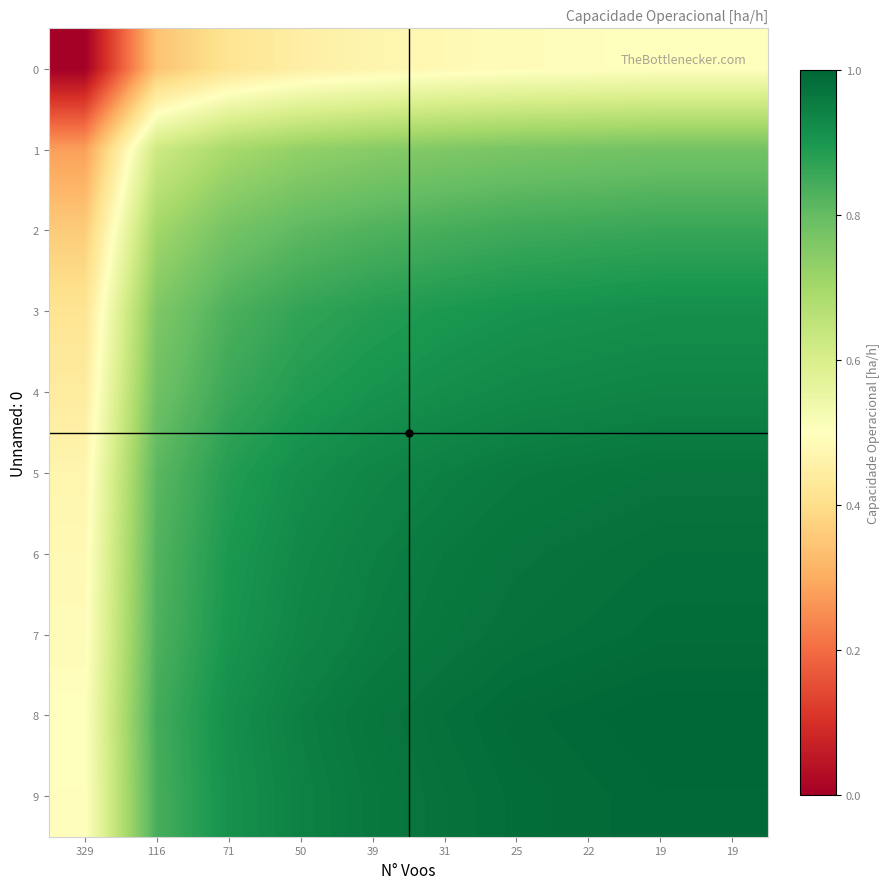

Reading right to left, what are all the values shown in this chart?

0: 19=0.5	19=0.5	22=0.5	25=0.5	31=0.5	39=0.5	50=0.5	71=0.4	116=0.3	329=0.0
1: 19=0.8	19=0.8	22=0.8	25=0.8	31=0.8	39=0.7	50=0.7	71=0.7	116=0.6	329=0.3
2: 19=0.9	19=0.9	22=0.9	25=0.9	31=0.8	39=0.8	50=0.8	71=0.8	116=0.7	329=0.4
3: 19=0.9	19=0.9	22=0.9	25=0.9	31=0.9	39=0.9	50=0.9	71=0.8	116=0.8	329=0.4
4: 19=0.9	19=0.9	22=0.9	25=0.9	31=0.9	39=0.9	50=0.9	71=0.9	116=0.8	329=0.4
5: 19=1.0	19=1.0	22=1.0	25=1.0	31=0.9	39=0.9	50=0.9	71=0.9	116=0.8	329=0.5
6: 19=1.0	19=1.0	22=1.0	25=1.0	31=1.0	39=0.9	50=0.9	71=0.9	116=0.8	329=0.5
7: 19=1.0	19=1.0	22=1.0	25=1.0	31=1.0	39=1.0	50=0.9	71=0.9	116=0.8	329=0.5
8: 19=1.0	19=1.0	22=1.0	25=1.0	31=1.0	39=1.0	50=0.9	71=0.9	116=0.8	329=0.5
9: 19=1.0	19=1.0	22=1.0	25=1.0	31=1.0	39=1.0	50=0.9	71=0.9	116=0.8	329=0.5